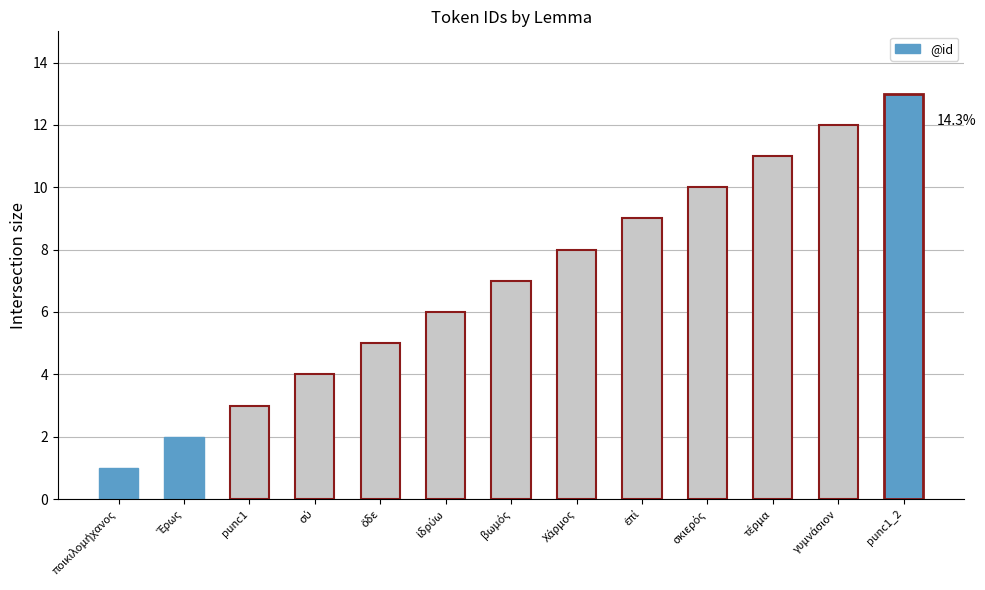

Reading right to left, transcribe all the data shown in this chart.

13	12	11	10	9	8	7	6	5	4	3	2	1